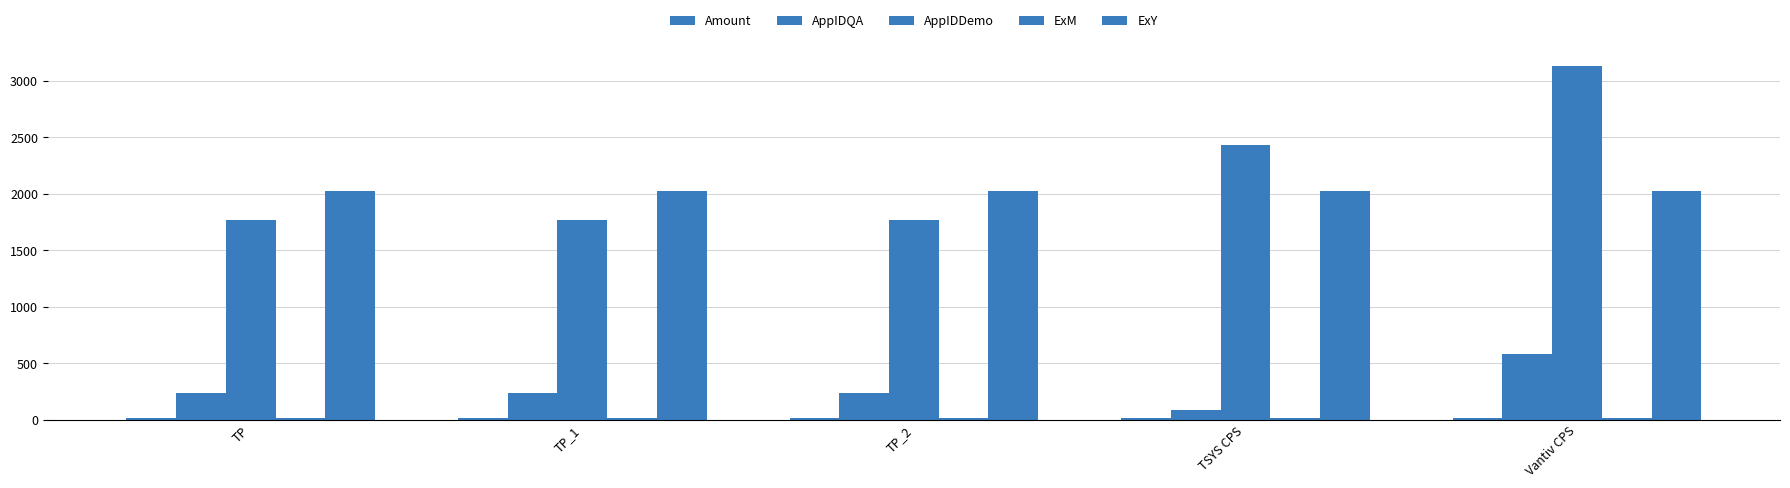

How many values in the AppIDQA series are below 234?

1